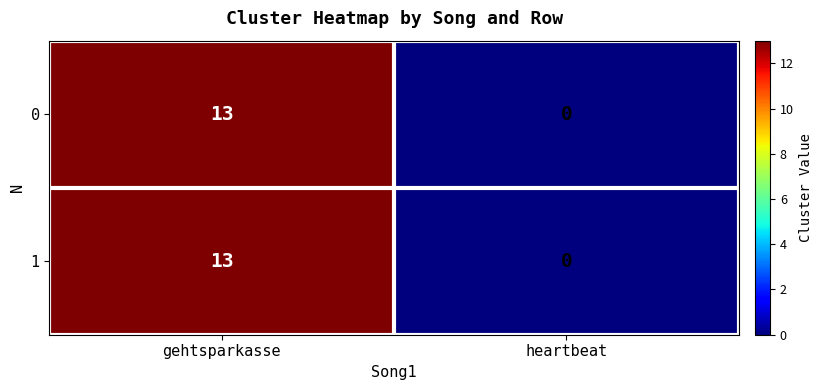

True or false: 1 has a value of 0 at heartbeat.

True